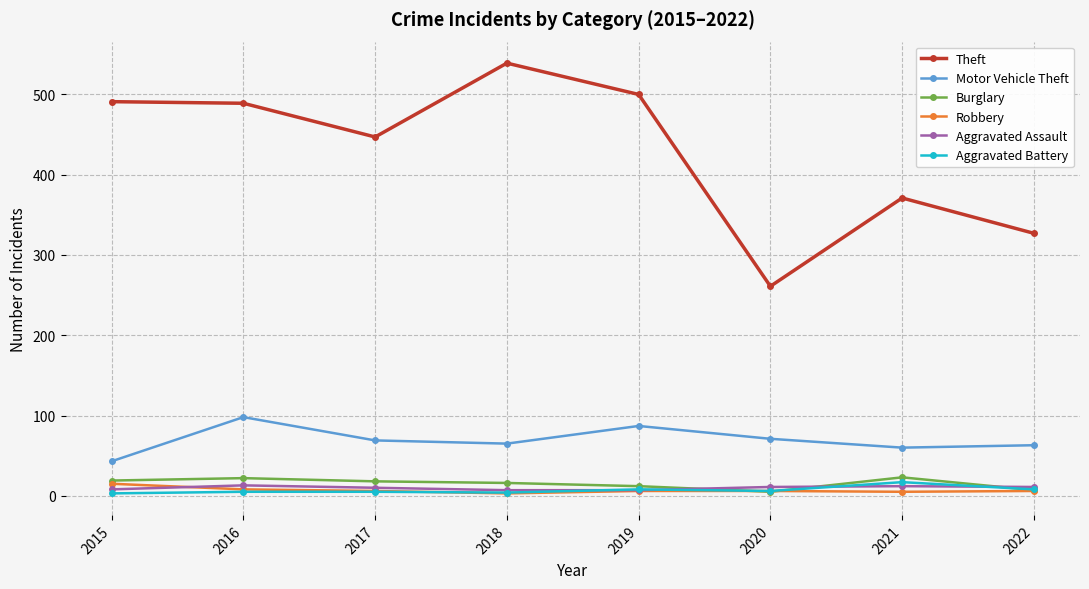

What are all the series names shown in the legend?

Theft, Motor Vehicle Theft, Burglary, Robbery, Aggravated Assault, Aggravated Battery